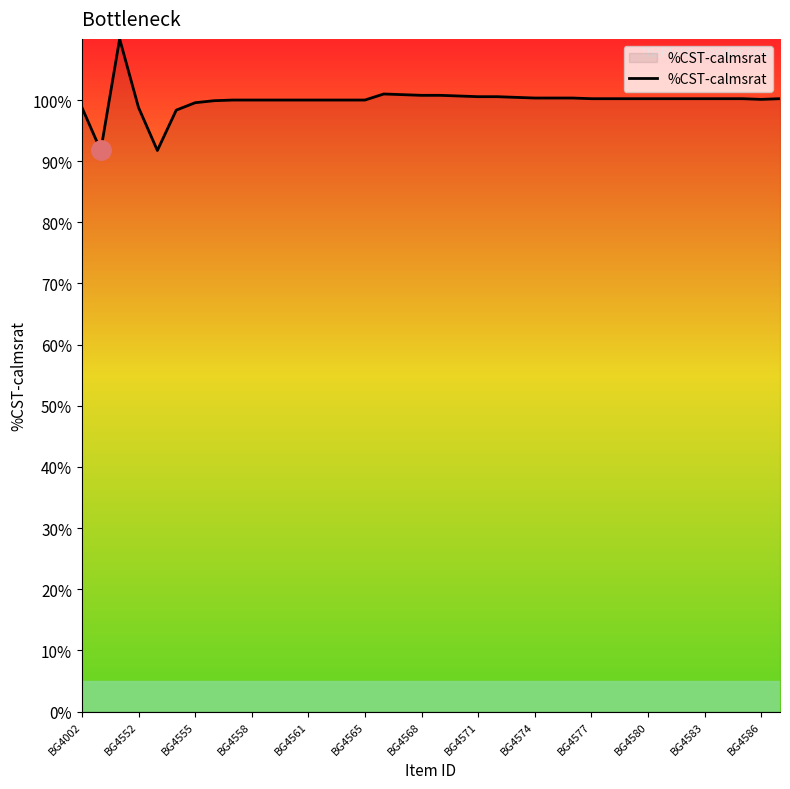

What is the greatest value displayed?

110.0